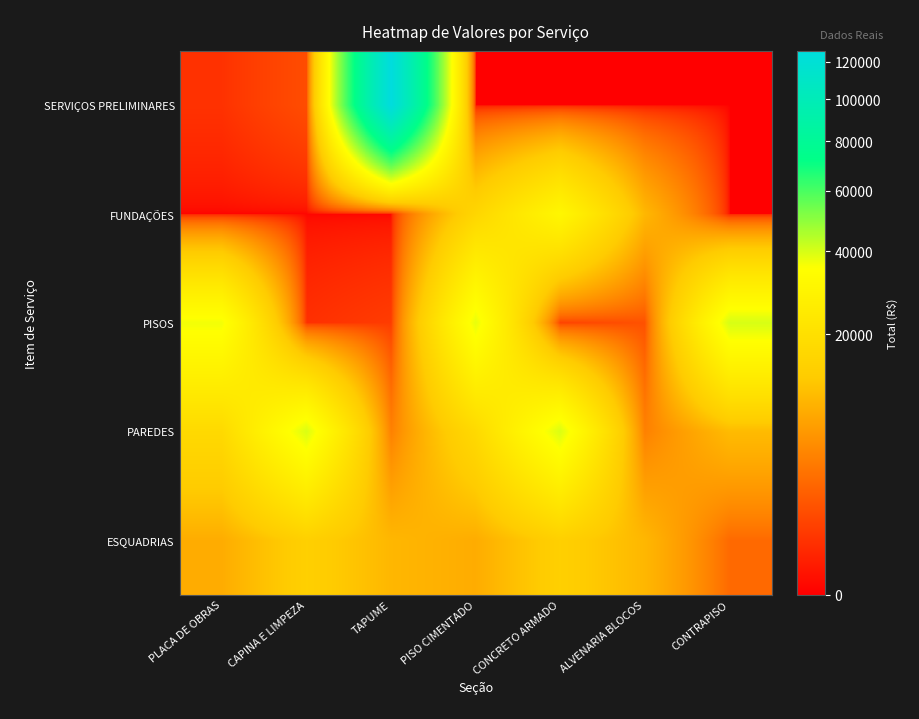

At CONTRAPISO, list the series in order from smallest to largest.

SERVIÇOS PRELIMINARES, FUNDAÇÕES, ESQUADRIAS, PAREDES, PISOS